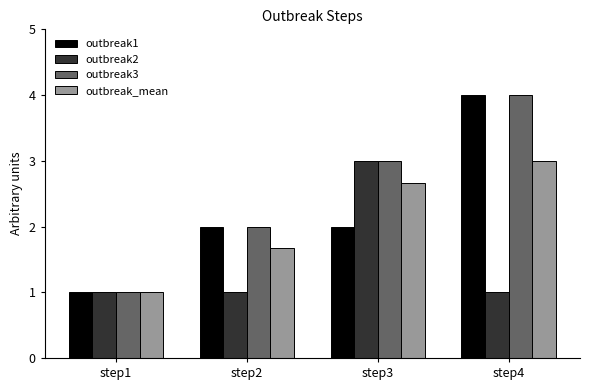

What is the difference between the second highest and minimum values in the outbreak3 series?

2.0